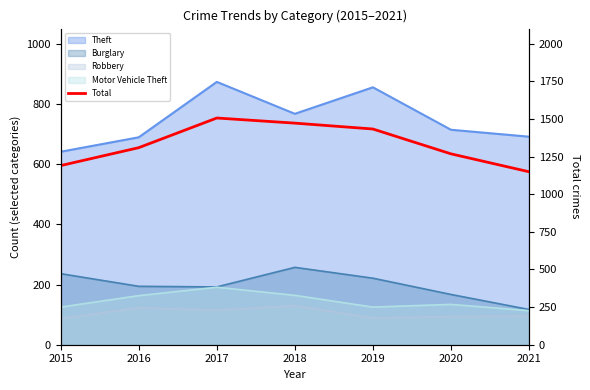

Reading left to right, what are all the values shown in this chart?

1190	1309	1506	1472	1433	1268	1149